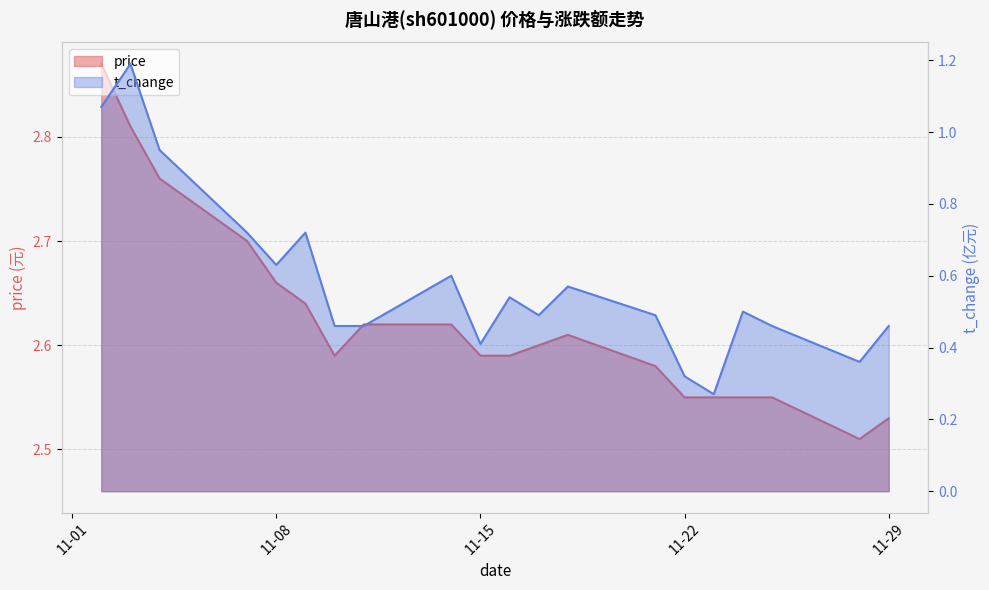

At 2022-11-18, list the series in order from smallest to largest.

t_change, price